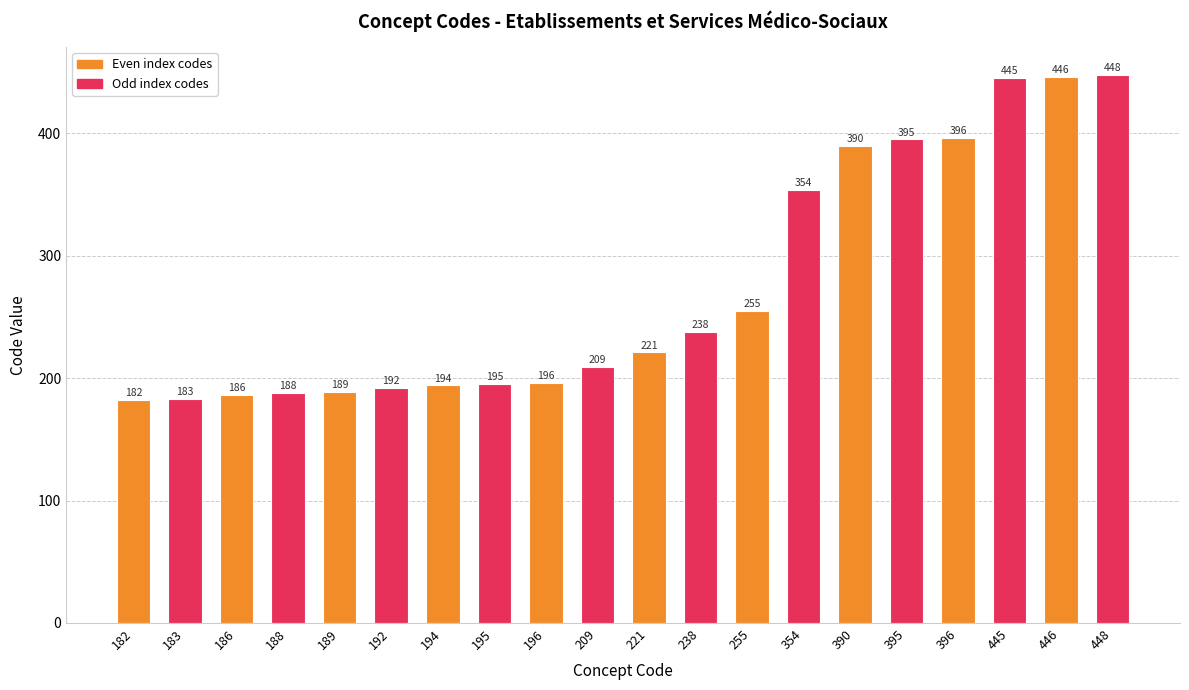

What value does the data have at 192?

192